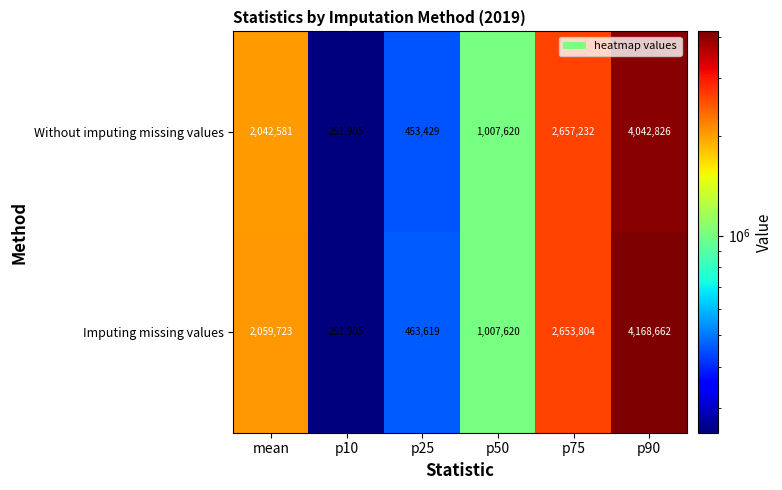

At which category is the sum across all series the highest?

p90